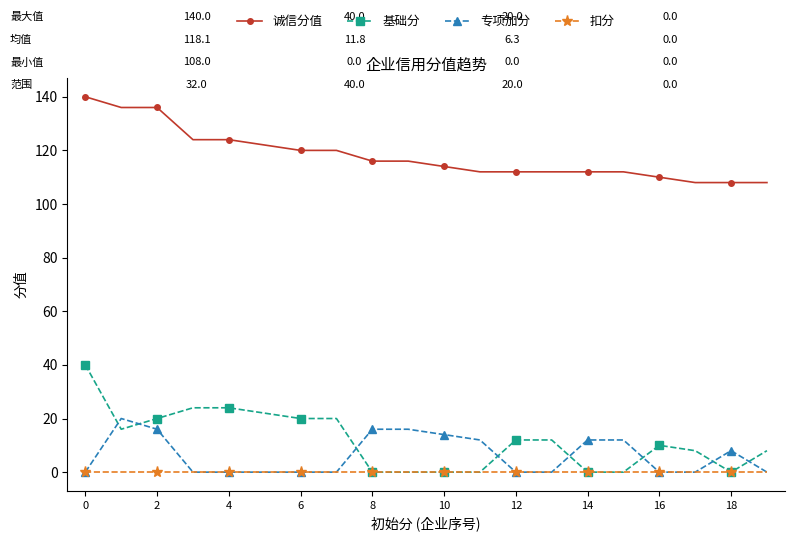

True or false: 专项加分 and 诚信分值 intersect in this chart.

False